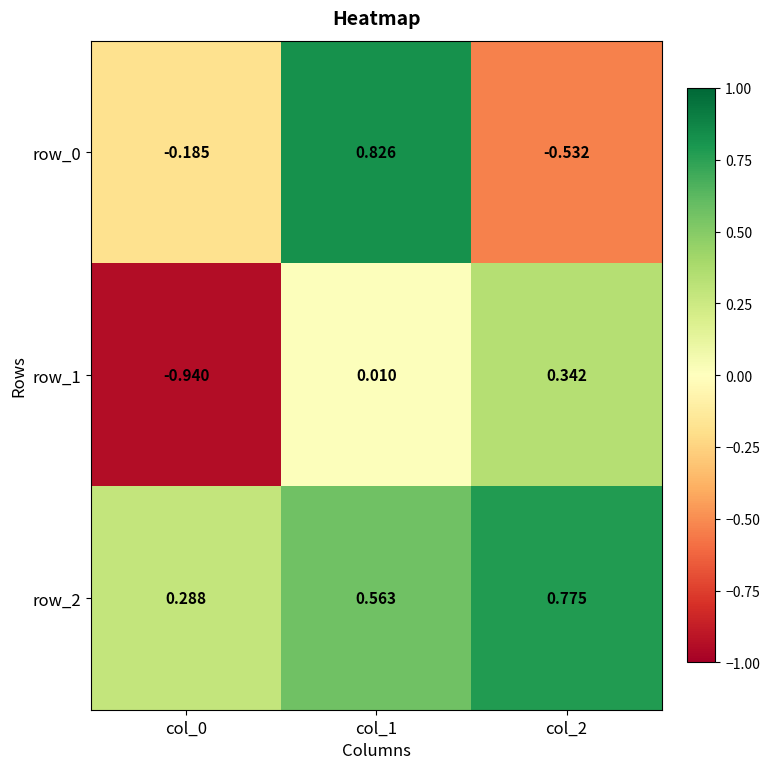

Is the value of row_0 at col_2 greater than the value of row_2 at col_0?

No